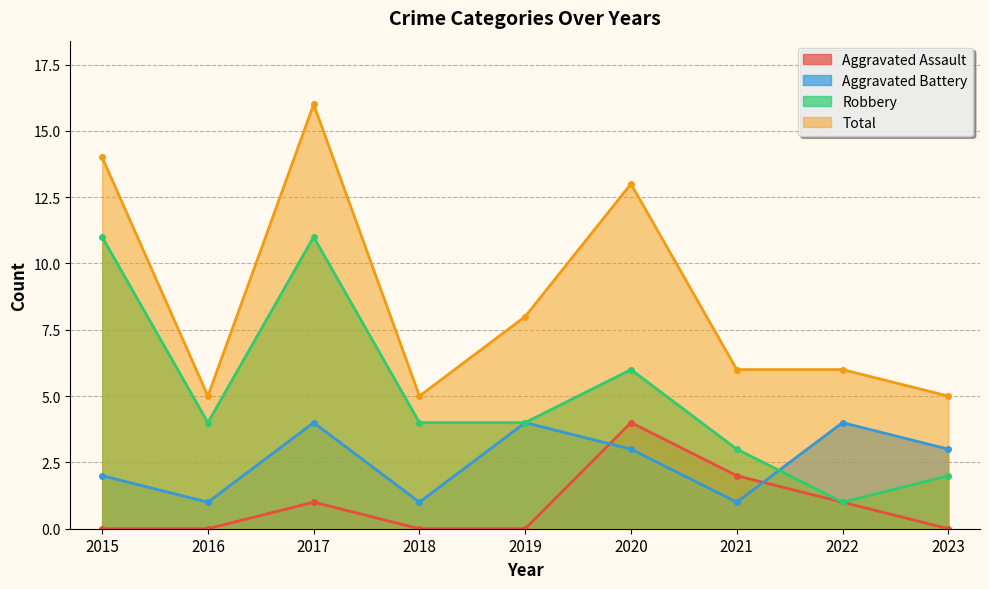

True or false: Robbery has more than 2 points higher than both neighbors.

False